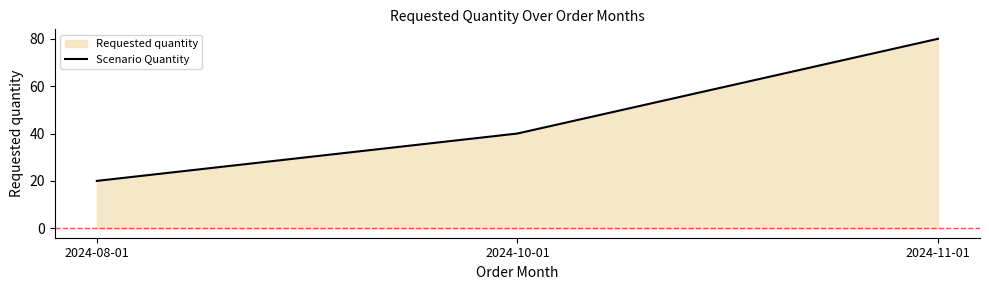

Approximately how many times larger is the value at 2024-11-01 compared to 2024-08-01?

4.0